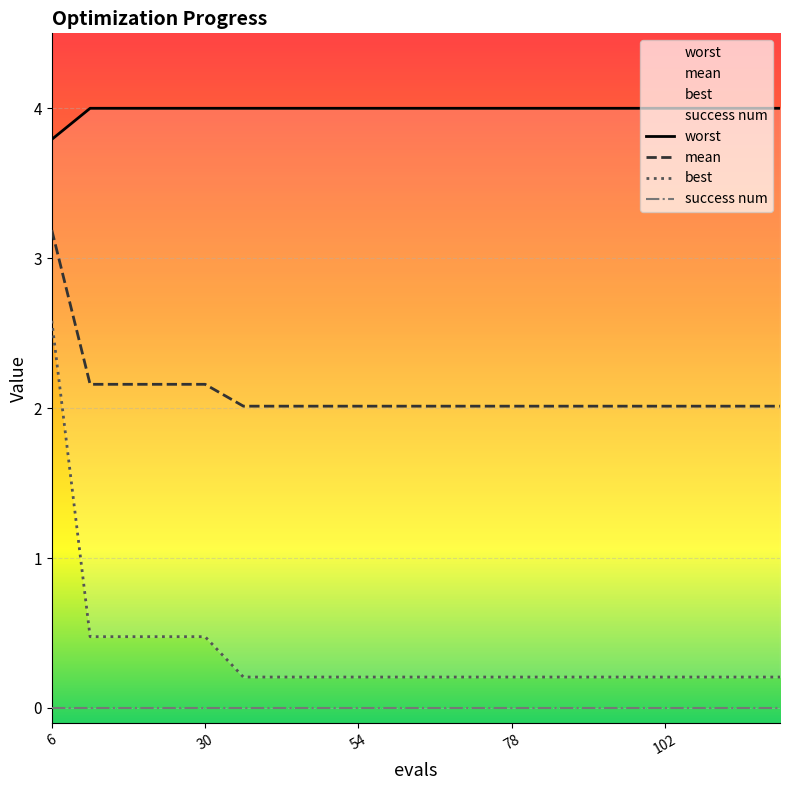

What is the sum of all mean values?

42.0